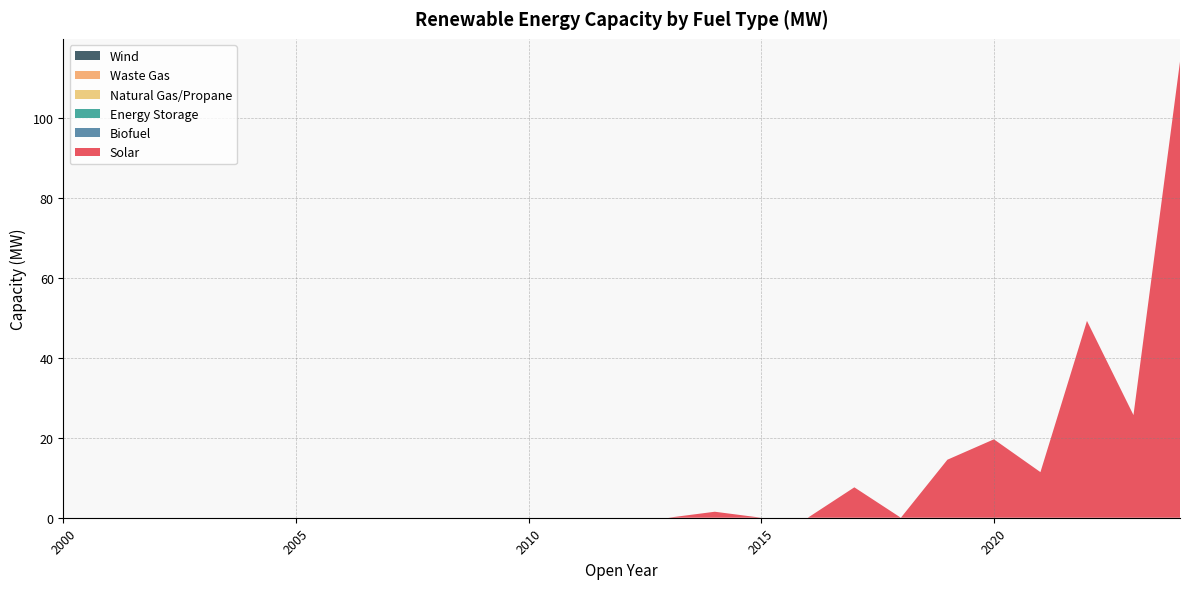

Reading left to right, what are all the values shown in this chart?

Solar: 0.0	0.0	0.0	0.0	0.0	0.0	0.0	0.0	0.0	0.0	0.0	0.0	0.0	0.0	1.5	0.0	0.0	7.6	0.0	14.5	19.6	11.4	49.2	25.7	114.0
Biofuel: 0.0	0.0	0.0	0.0	0.0	0.0	0.0	0.0	0.0	0.0	0.0	0.0	0.0	0.0	0.0	0.0	0.0	0.0	0.0	0.0	0.0	0.0	0.0	0.0	0.0
Energy Storage: 0.0	0.0	0.0	0.0	0.0	0.0	0.0	0.0	0.0	0.0	0.0	0.0	0.0	0.0	0.0	0.0	0.0	0.0	0.0	0.0	0.0	0.0	0.0	0.0	0.0
Natural Gas/Propane: 0.0	0.0	0.0	0.0	0.0	0.0	0.0	0.0	0.0	0.0	0.0	0.0	0.0	0.0	0.0	0.0	0.0	0.0	0.0	0.0	0.0	0.0	0.0	0.0	0.0
Waste Gas: 0.0	0.0	0.0	0.0	0.0	0.0	0.0	0.0	0.0	0.0	0.0	0.0	0.0	0.0	0.0	0.0	0.0	0.0	0.0	0.0	0.0	0.0	0.0	0.0	0.0
Wind: 0.0	0.0	0.0	0.0	0.0	0.0	0.0	0.0	0.0	0.0	0.0	0.0	0.0	0.0	0.0	0.0	0.0	0.0	0.0	0.0	0.0	0.0	0.0	0.0	0.0